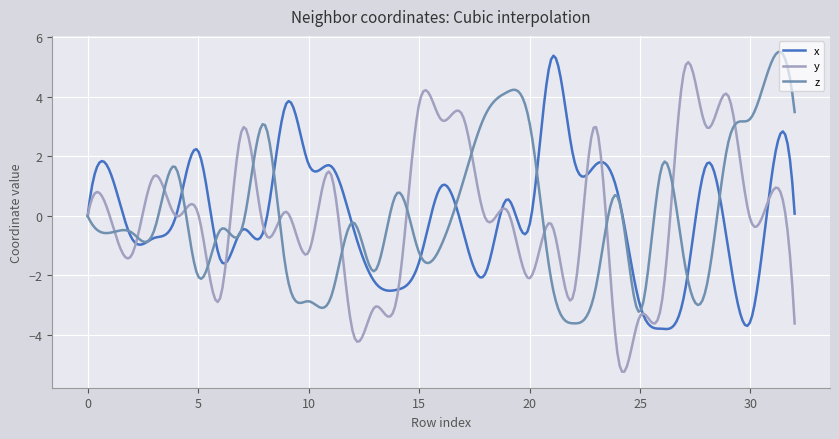

Count the number of data series in this chart.

3